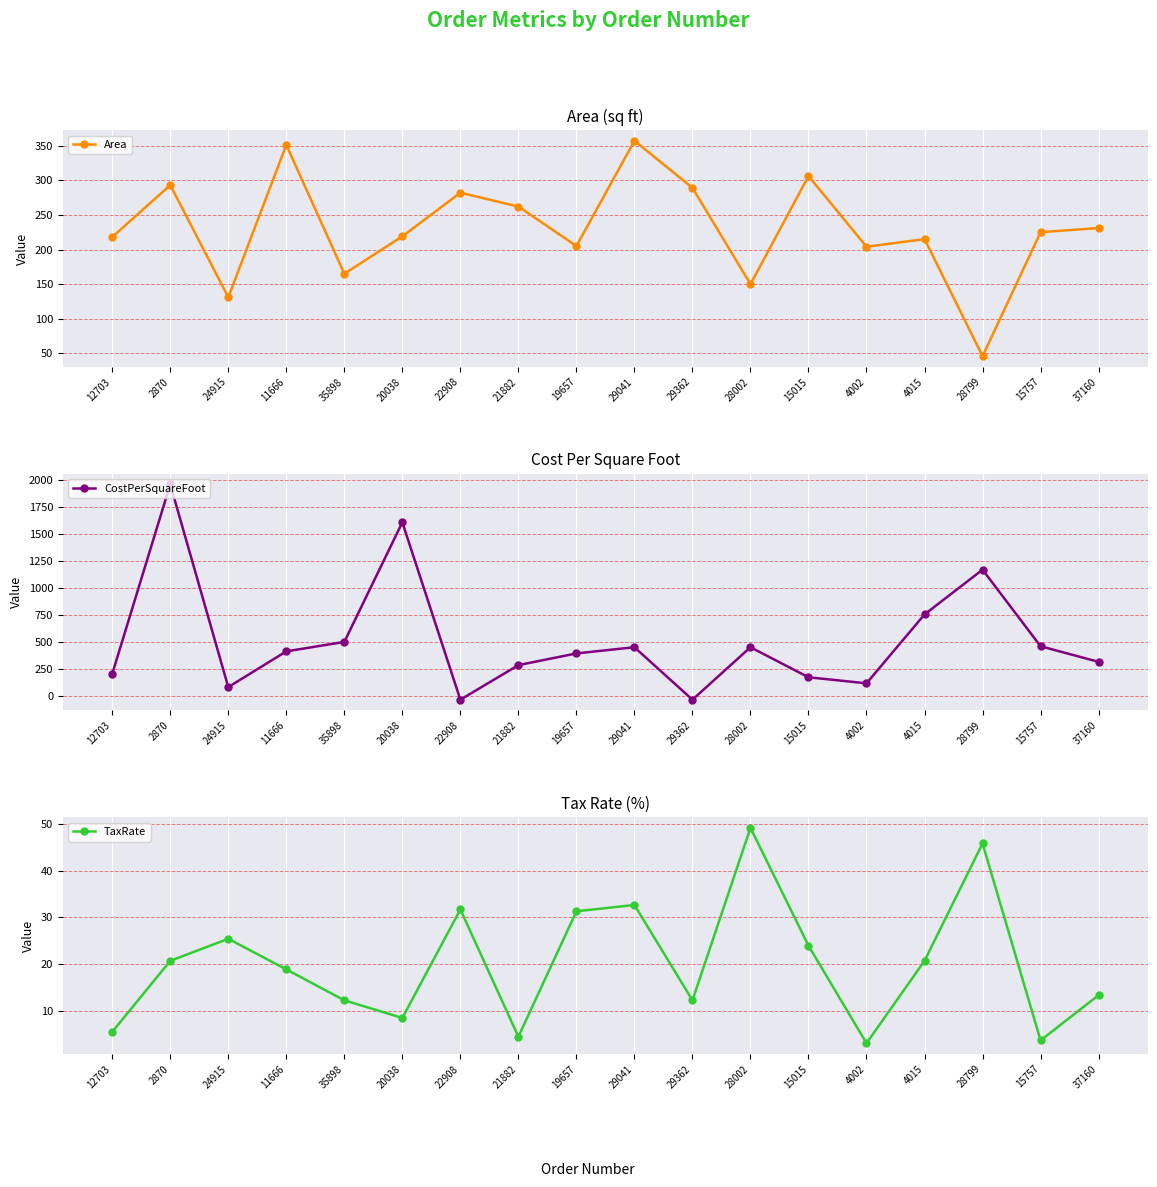

Where is the first local maximum for CostPerSquareFoot?

2870